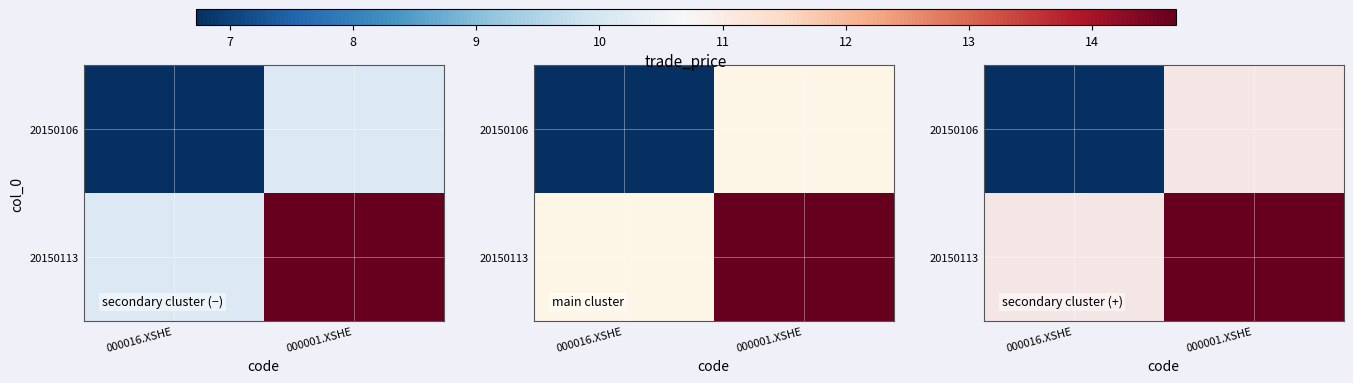

At which label is 20150106 closest to 6?

000016.XSHE